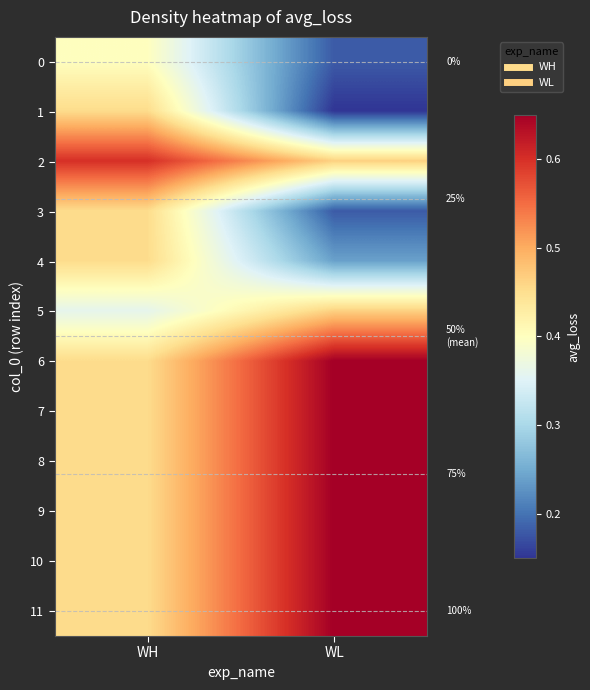

At which category is the sum across all series the highest?

WL